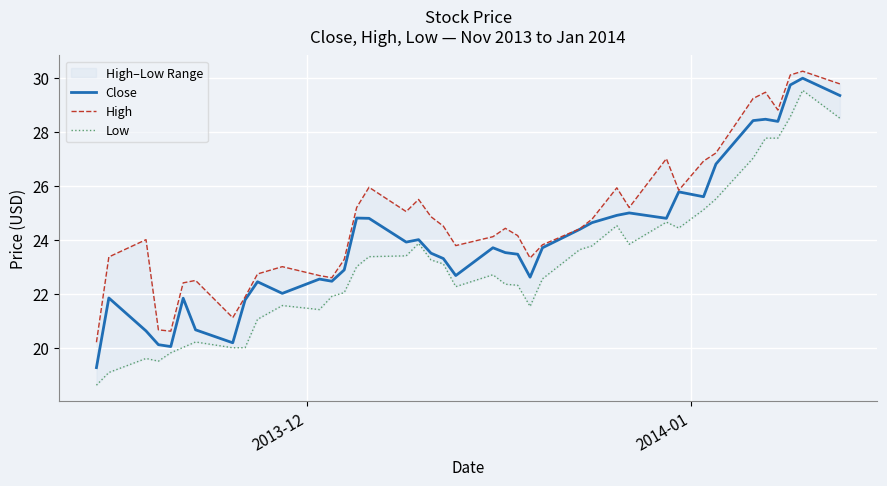

What is the lowest value of the Close series?

19.3